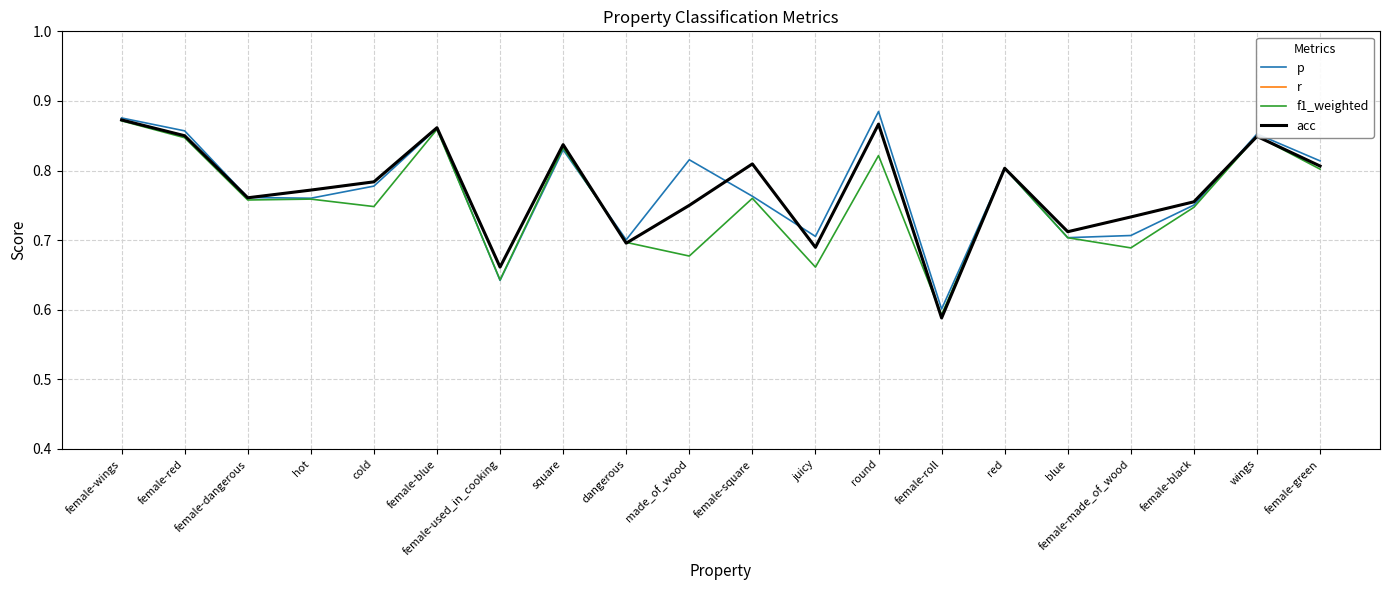

Does the chart have visible grid lines?

Yes